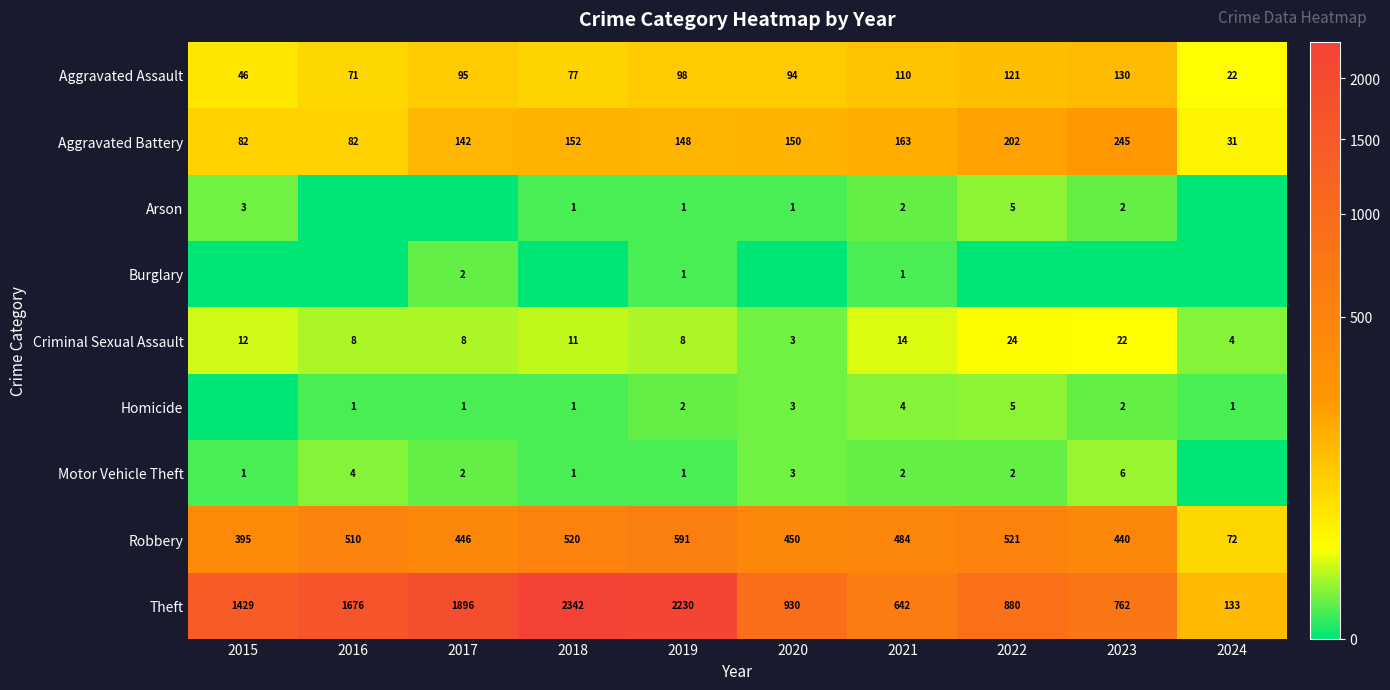

The value of Robbery at 2018 is 520. True or false?

True